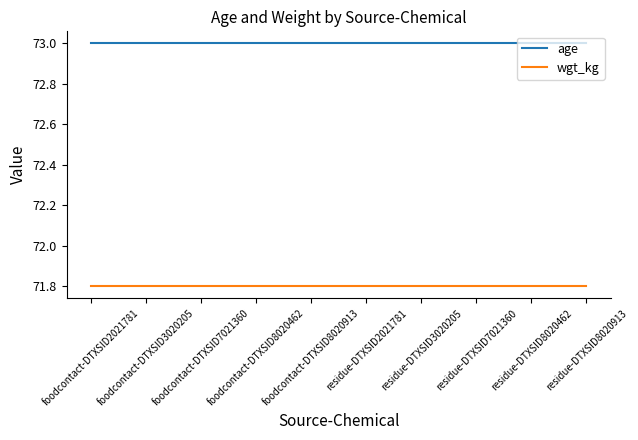

True or false: age and wgt_kg intersect in this chart.

False